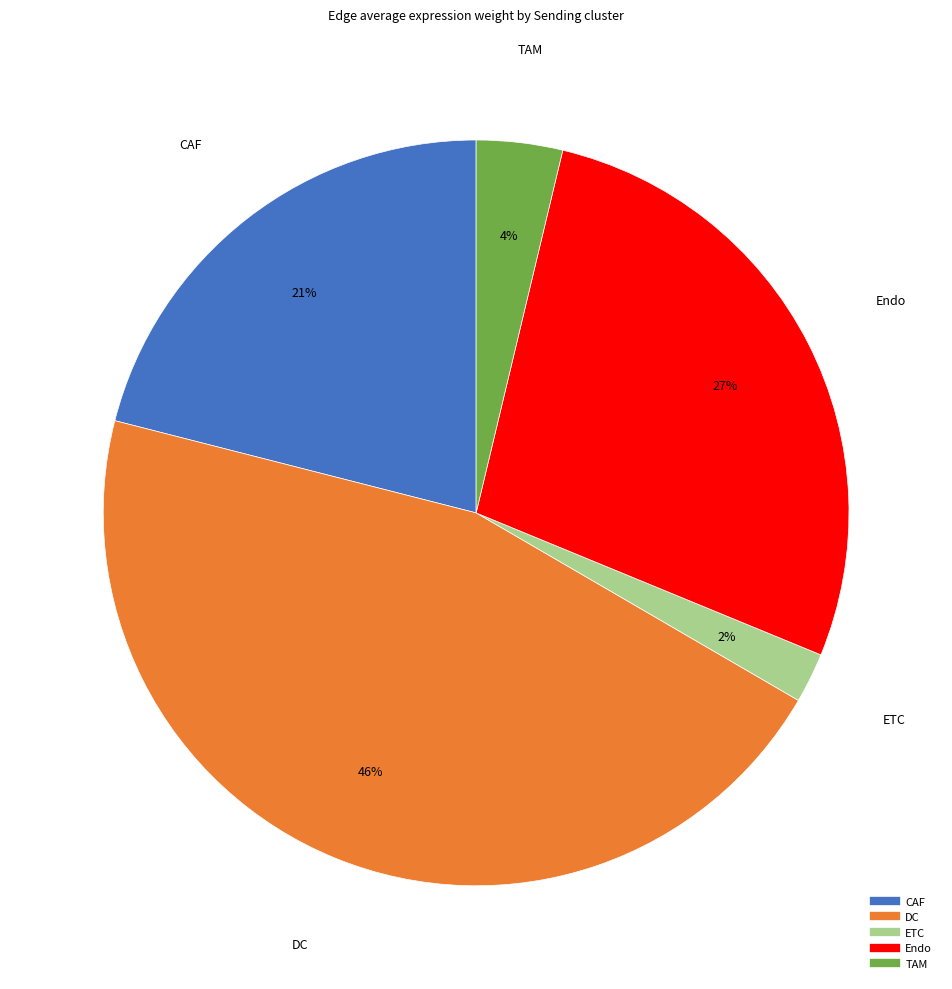

Rank the categories by value from lowest to highest.

ETC, TAM, CAF, Endo, DC